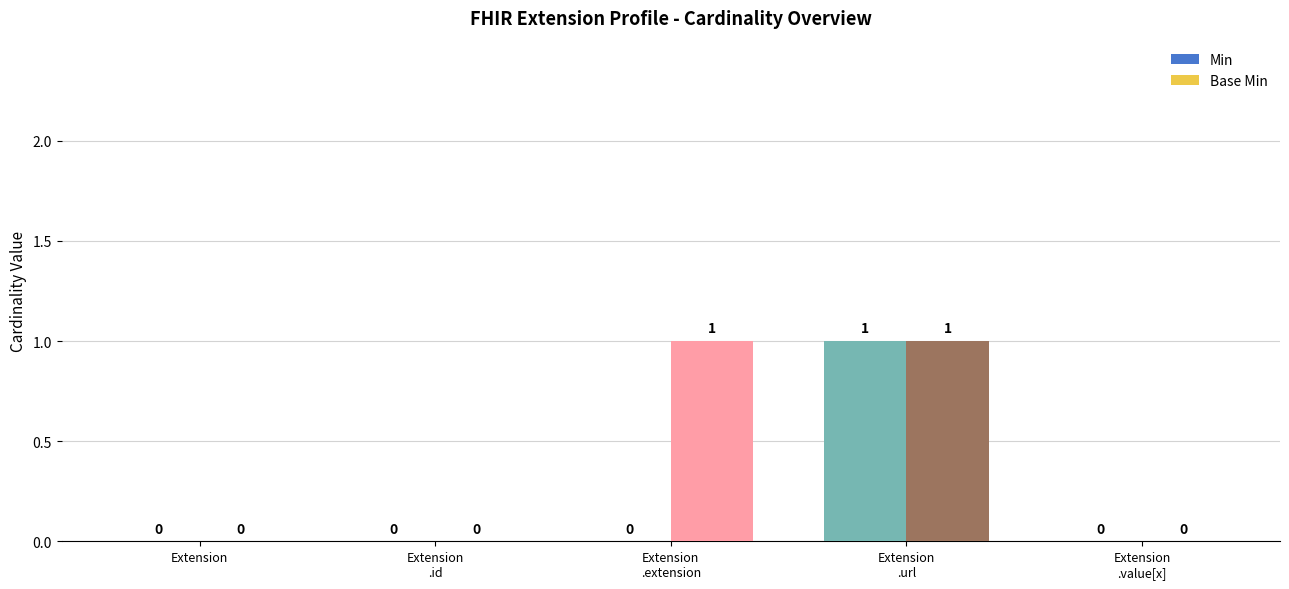

Which series has the largest total across all categories?

Base Min